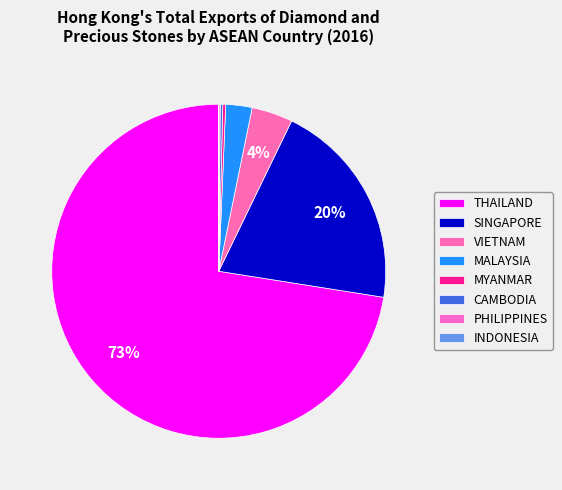

To the nearest percent, what is the average slice percentage?

12%